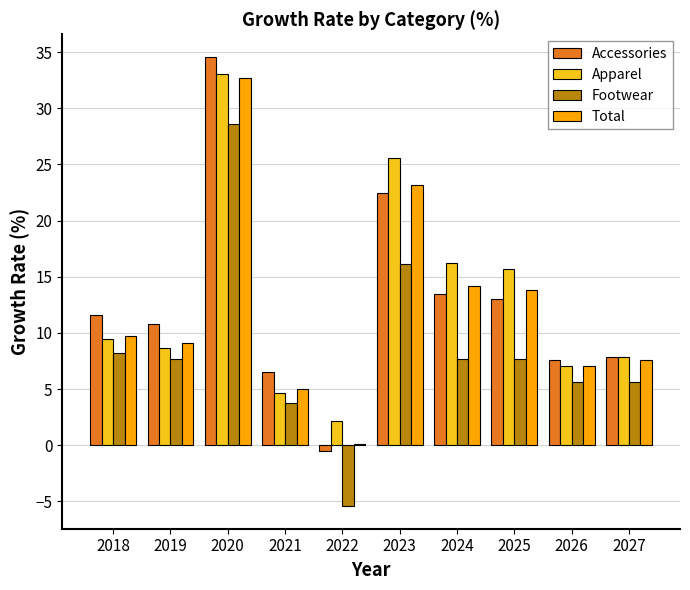

Is it true that Footwear equals 1.7 at 2024?

False